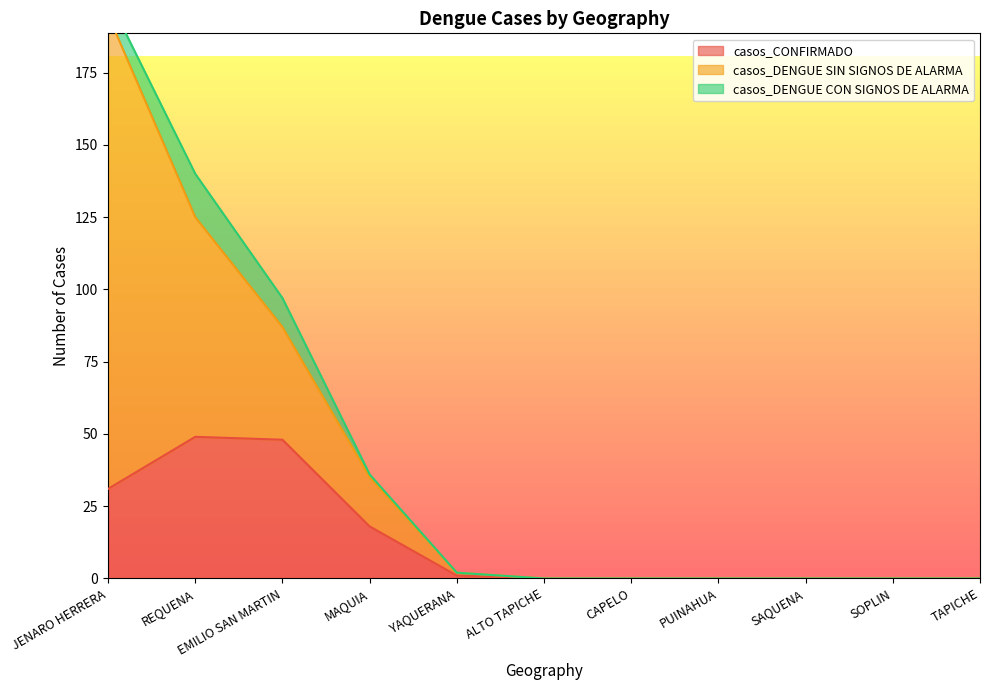

Which series ends up on top after the final intersection of casos_CONFIRMADO and casos_DENGUE SIN SIGNOS DE ALARMA?

casos_CONFIRMADO